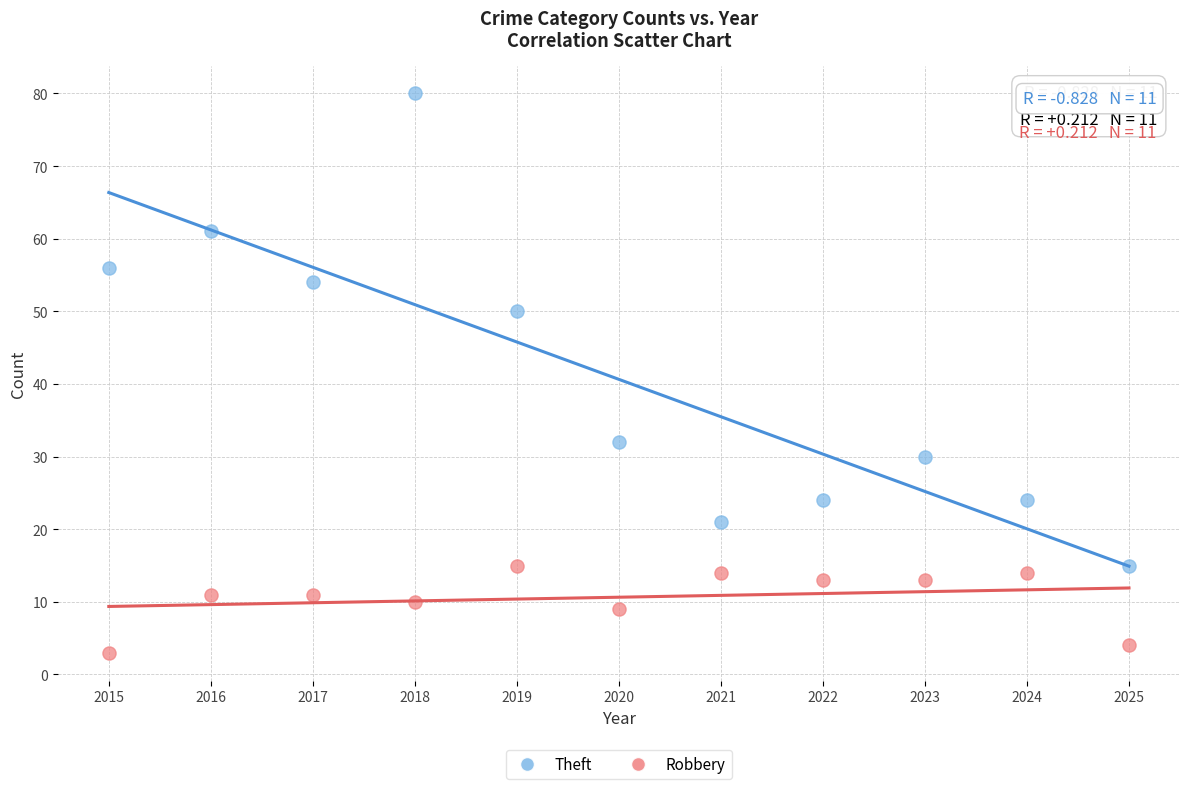

Which series reaches the minimum Y coordinate?

Robbery